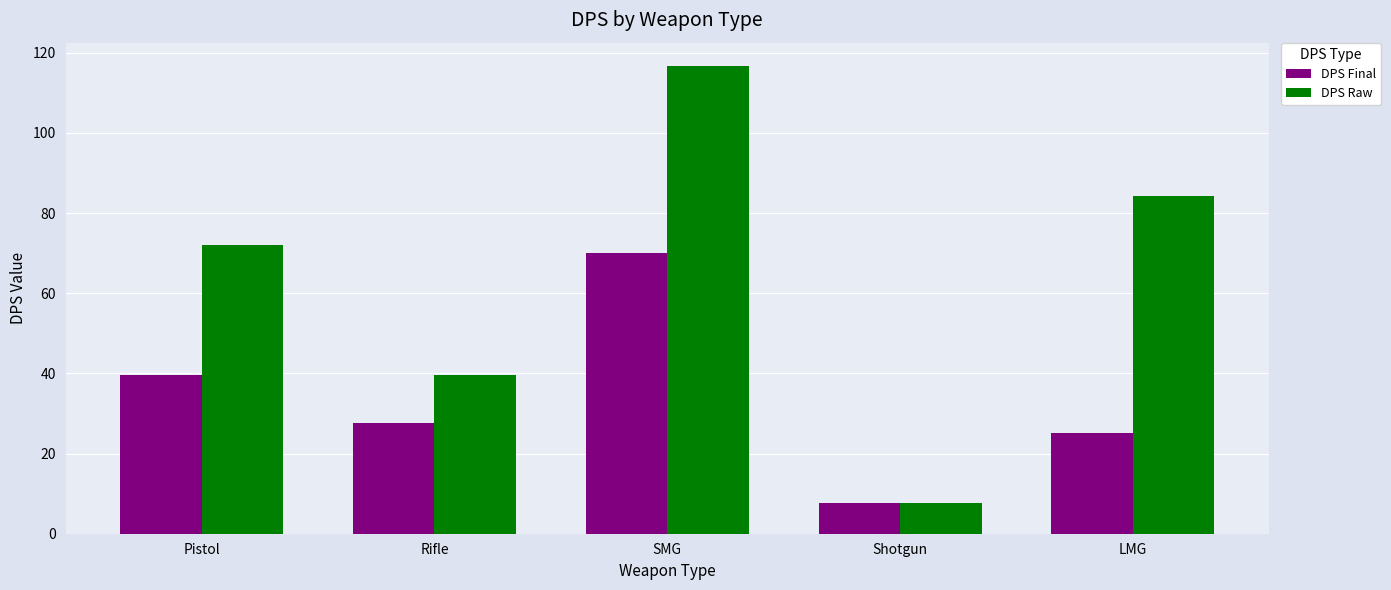

Rank the categories by DPS Final value from lowest to highest.

Shotgun, LMG, Rifle, Pistol, SMG